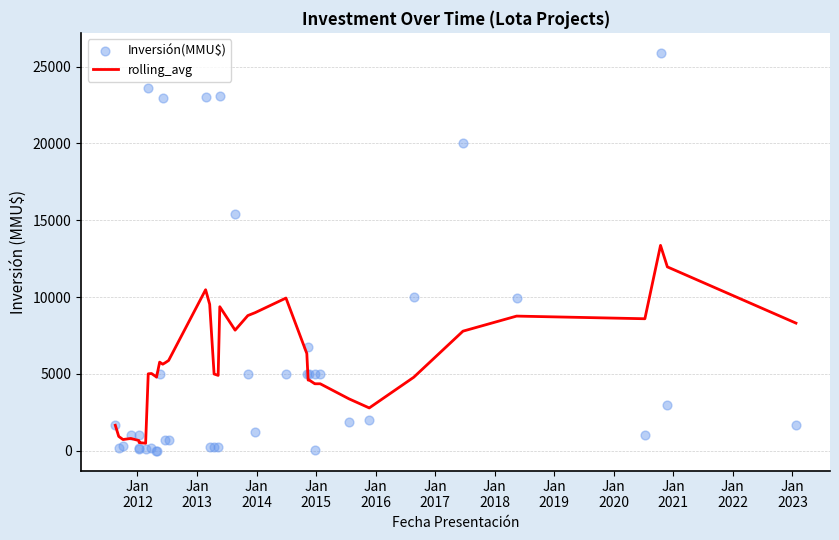

Which series contains the highest Y value?

Inversión(MMU$)